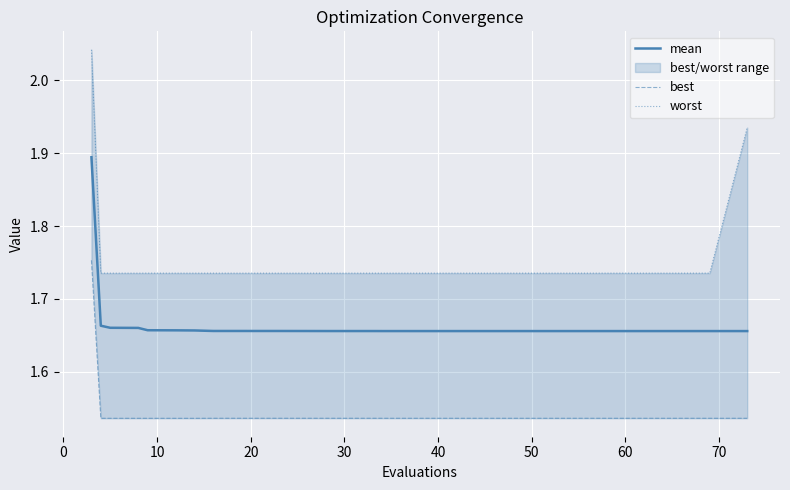

How many worst values are between 1 and 2?

39